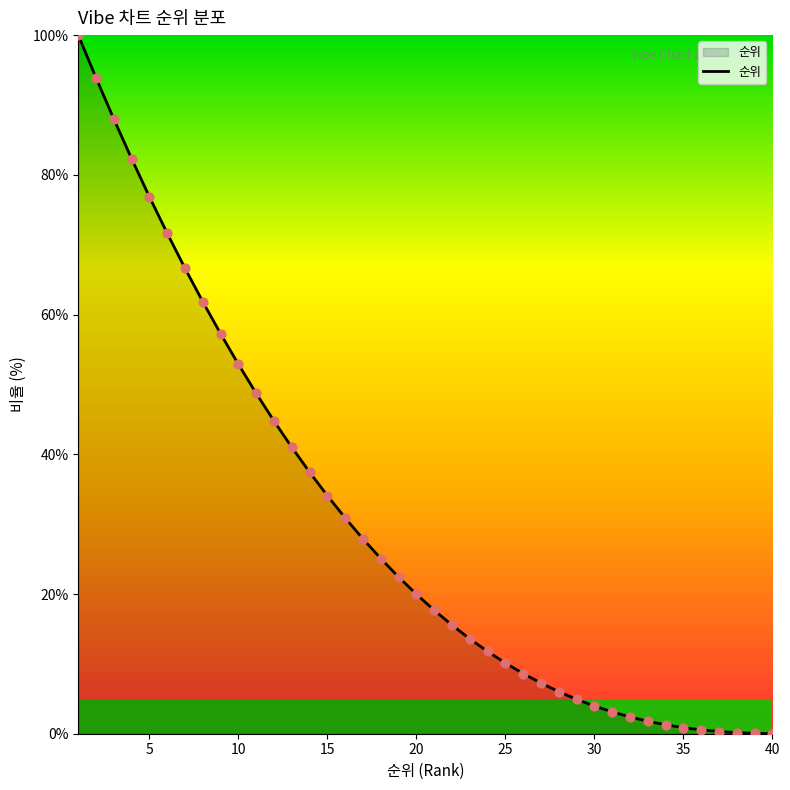

Is this an area chart (filled region under the line)?

Yes